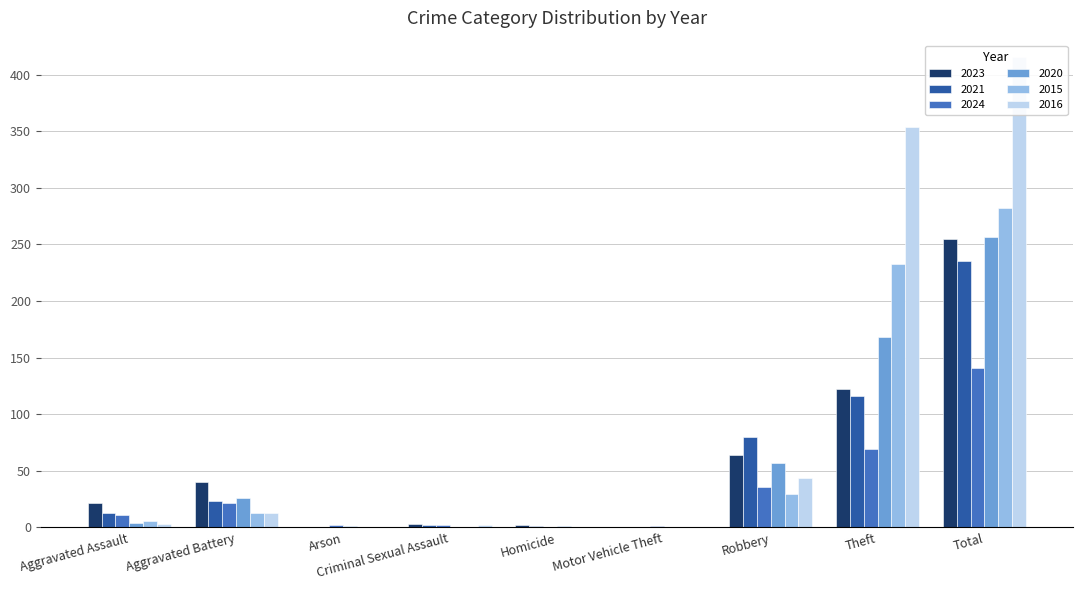

At how many categories does at least one series exceed 324?

2